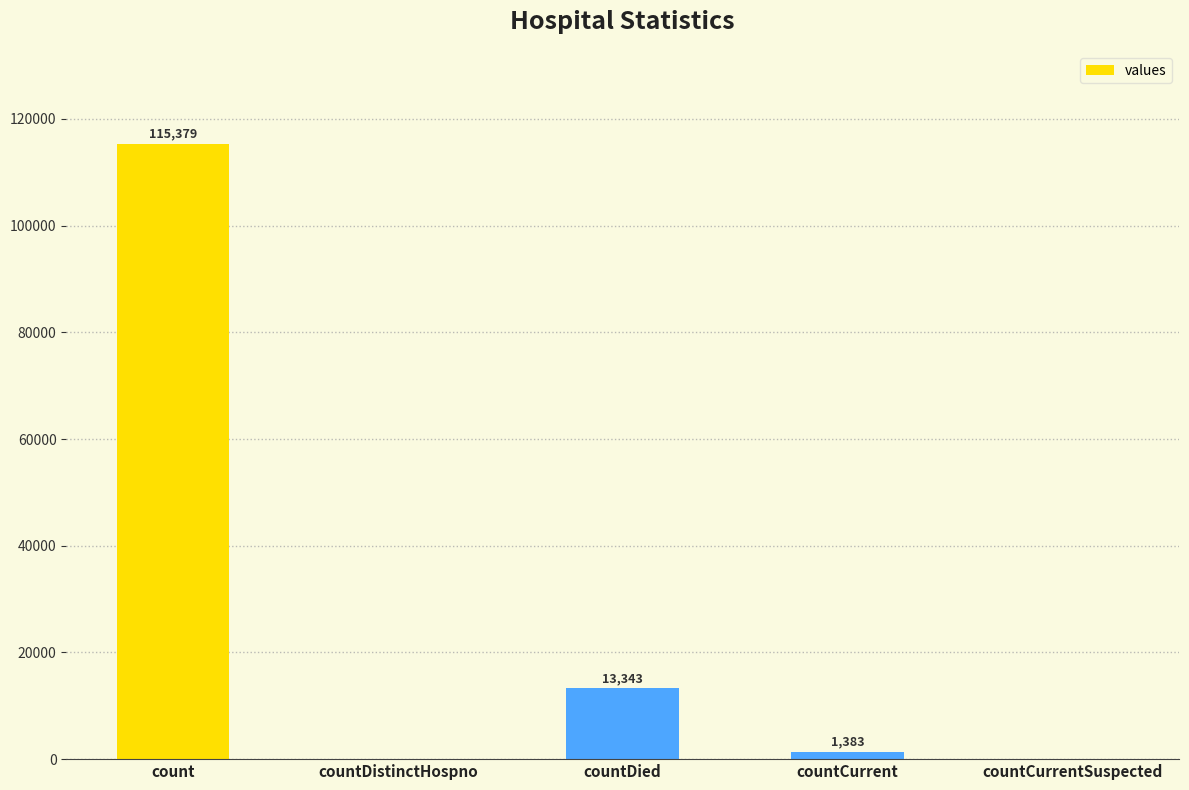

What is the sum of the values at count and countDied?

128722